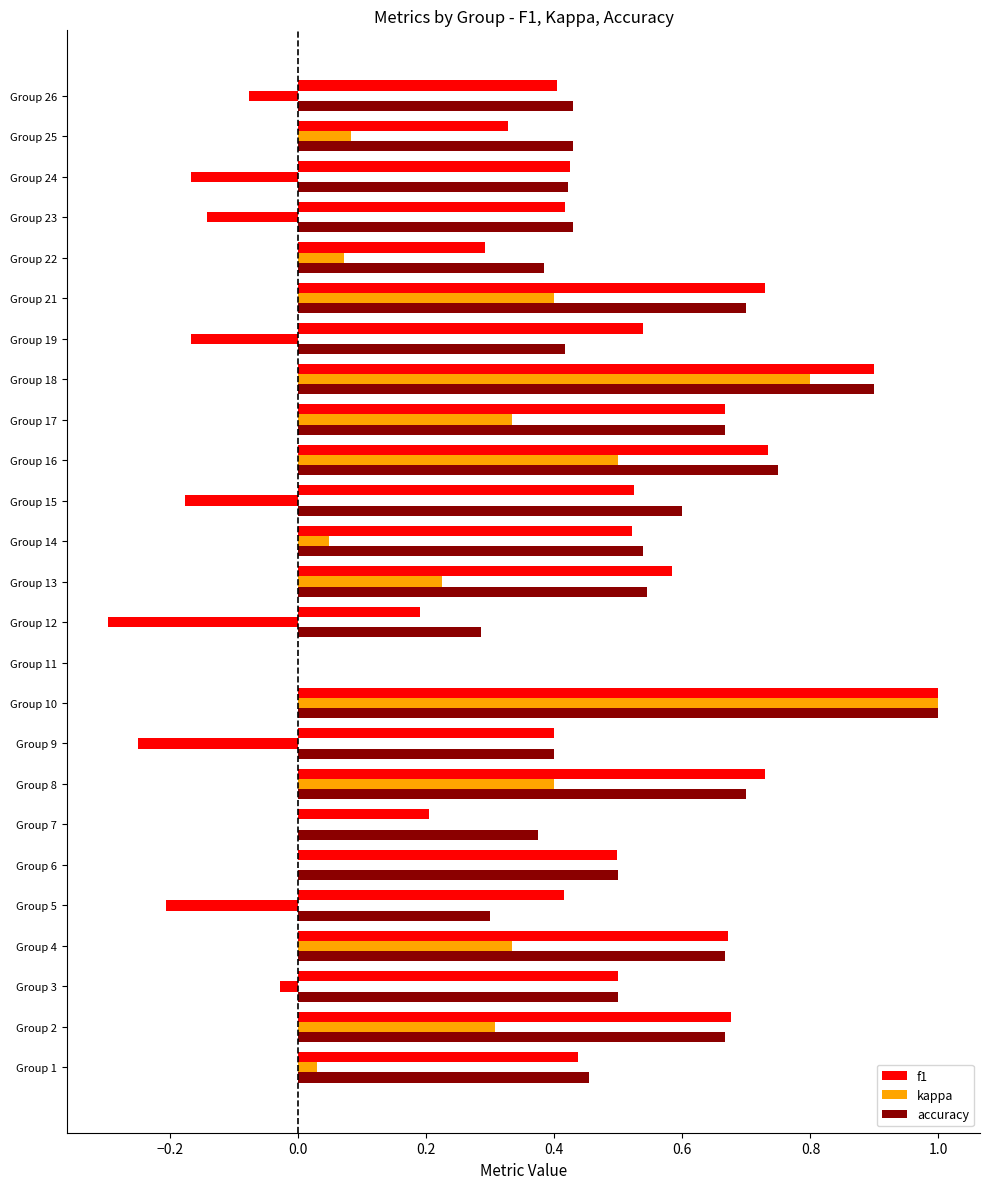

How many positive values does the accuracy series have?

24